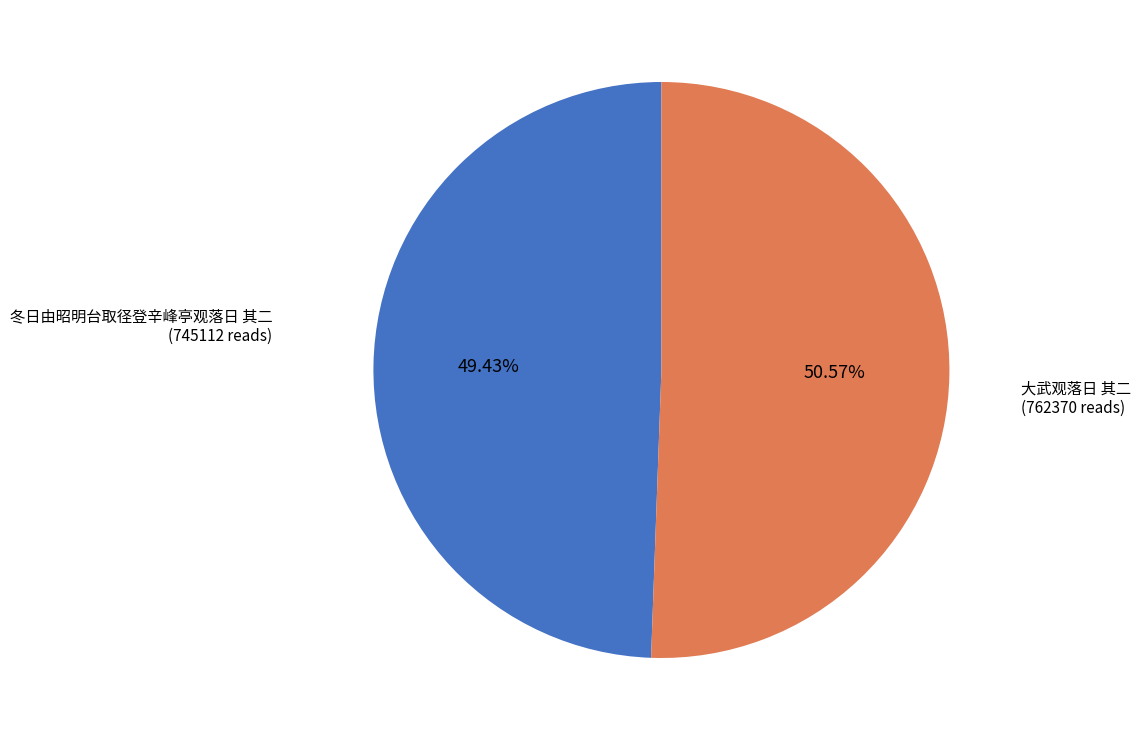

Does any single category account for the majority?

Yes